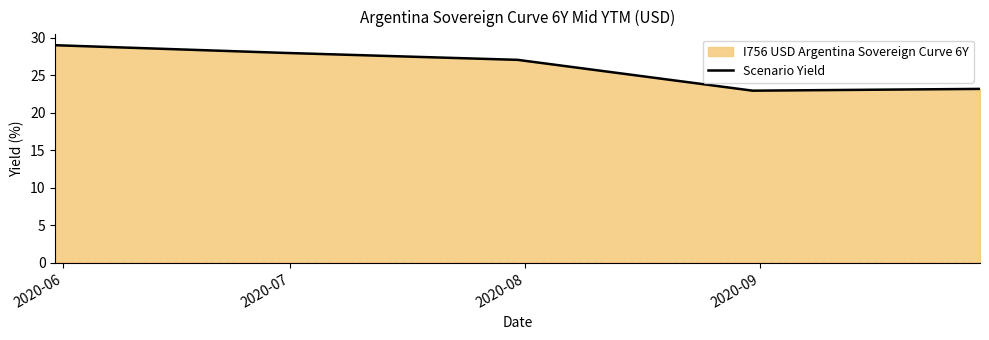

What is the sum of all values?

130.3